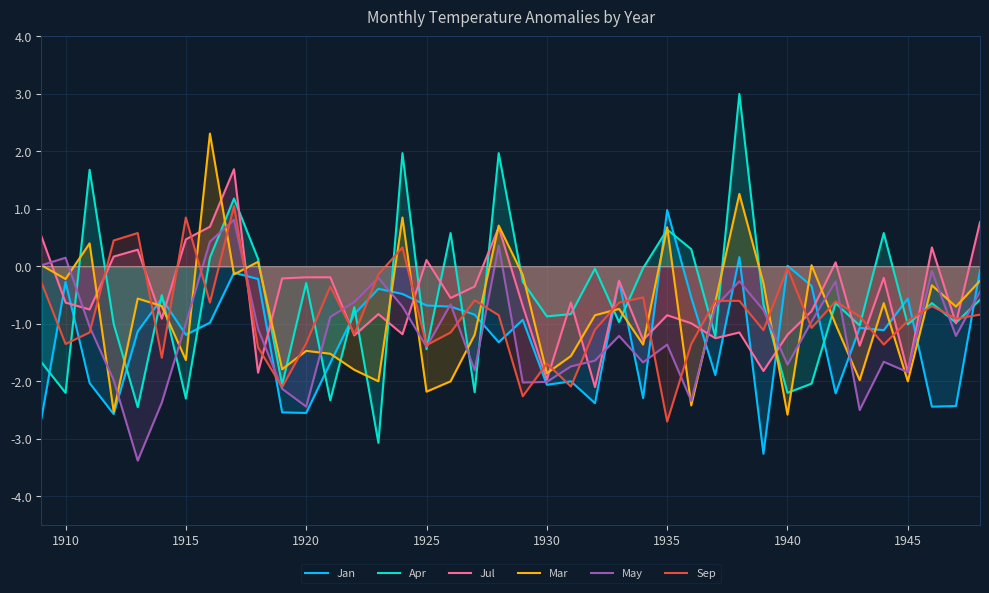

After their last crossing, which series has the higher values: Jul or Mar?

Jul